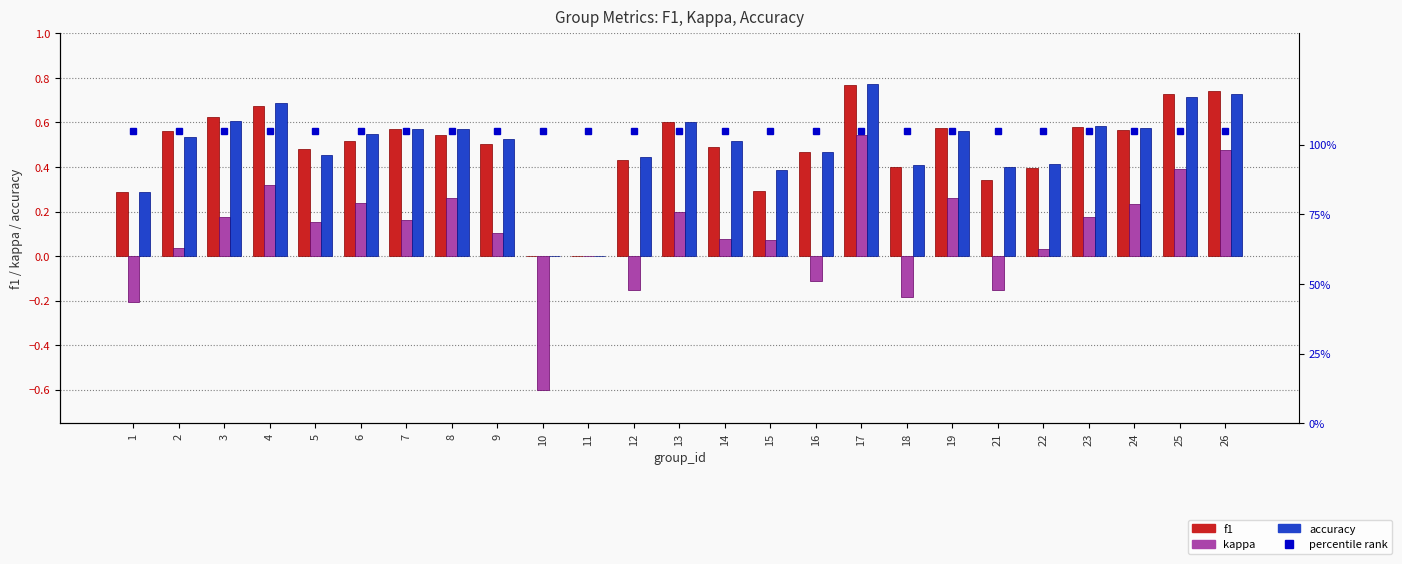

What is the spread (max minus min) of values at 17?

0.5